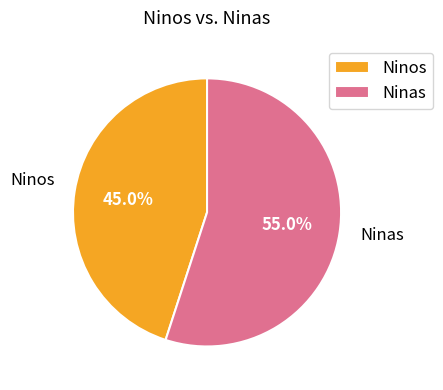

Rank the categories by value from highest to lowest.

Ninas, Ninos